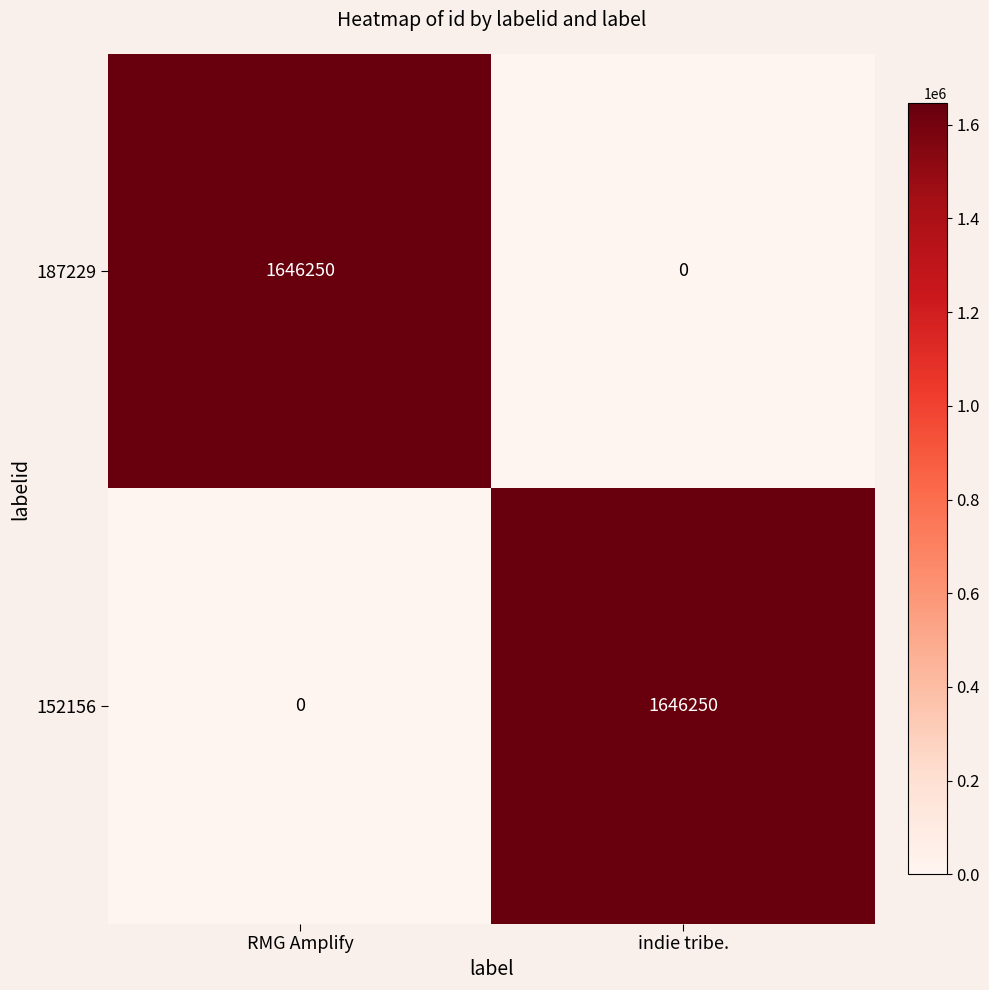

What is the difference between the highest and lowest values at indie tribe.?

1646250